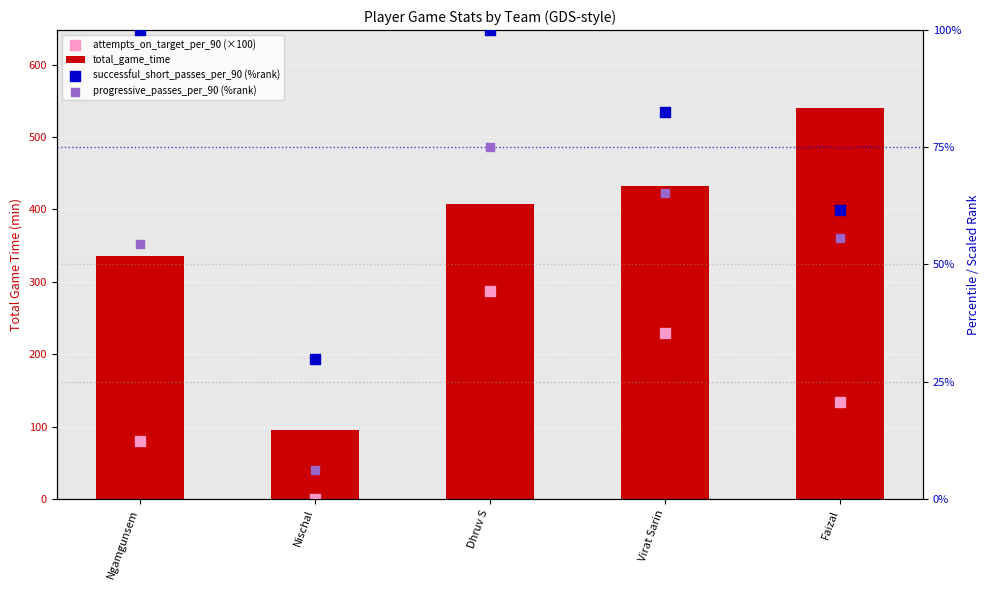

What is the total value across all series at Nischal?

130.9